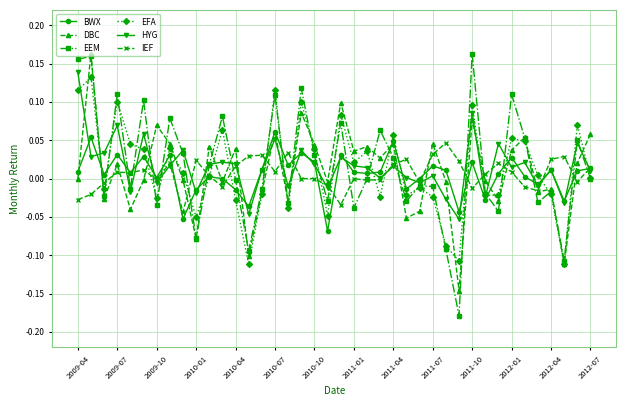

What is the difference between the maximum and minimum values in the DBC series?

0.3